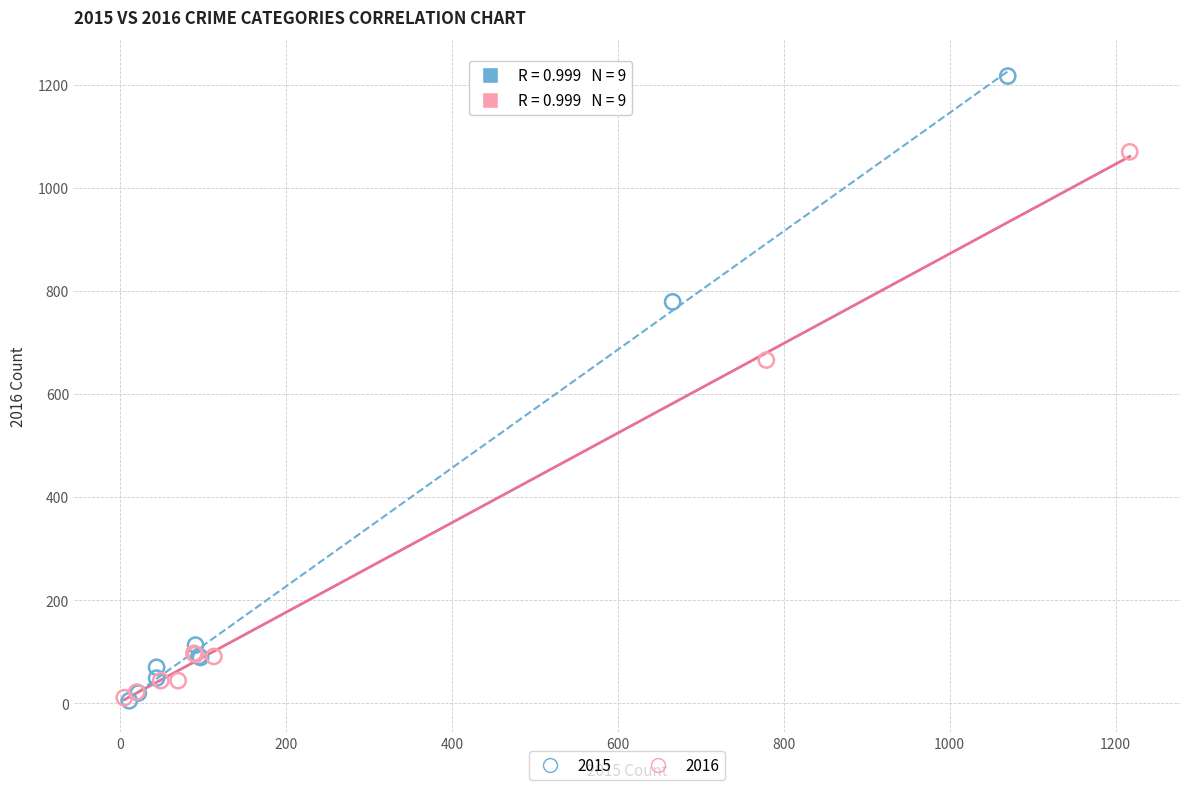

Which series has the largest Y range (max minus min)?

2015